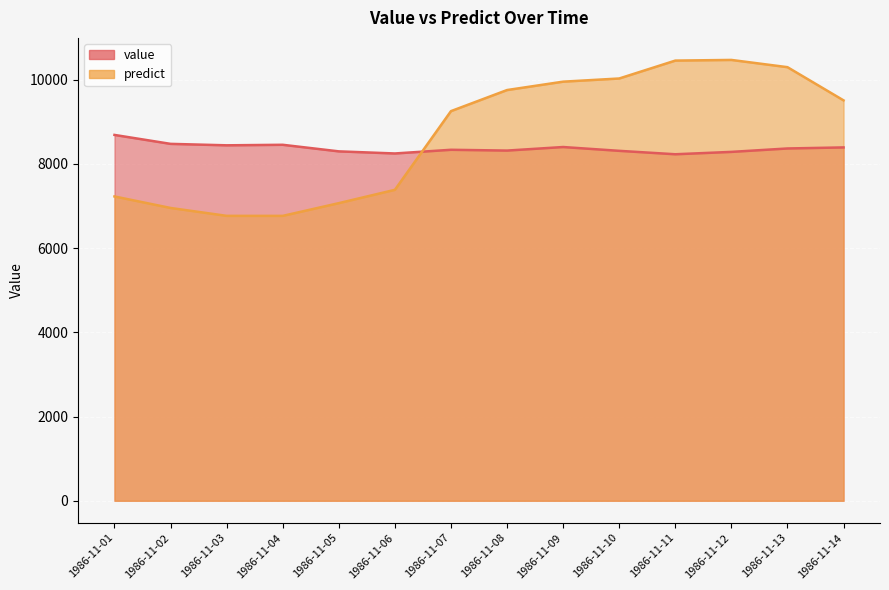

At which label does predict first exceed 9511?

1986-11-08